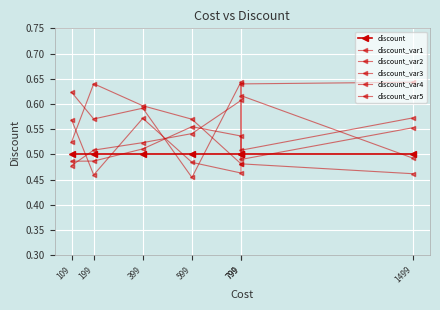

Where is the first local minimum for discount_var4?

799